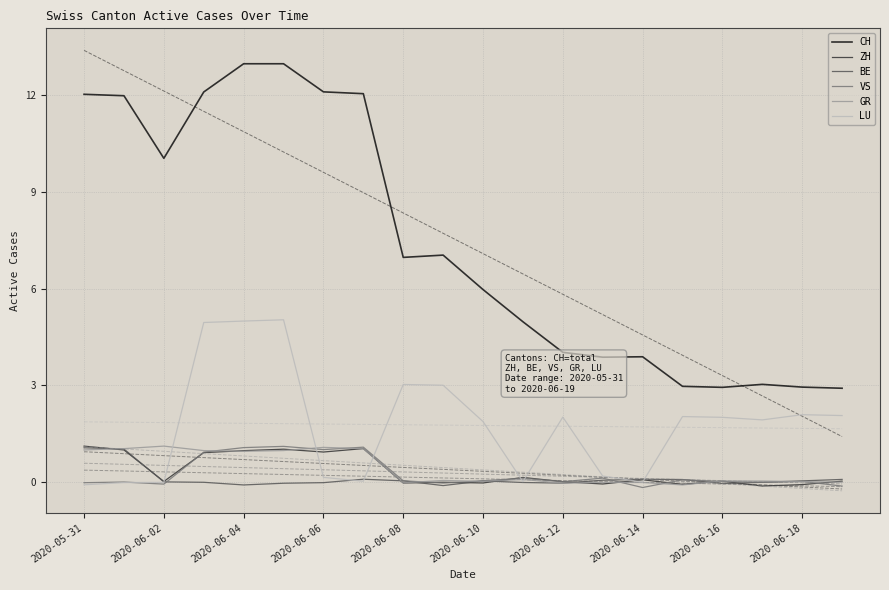

How many times do GR and LU cross each other?

5